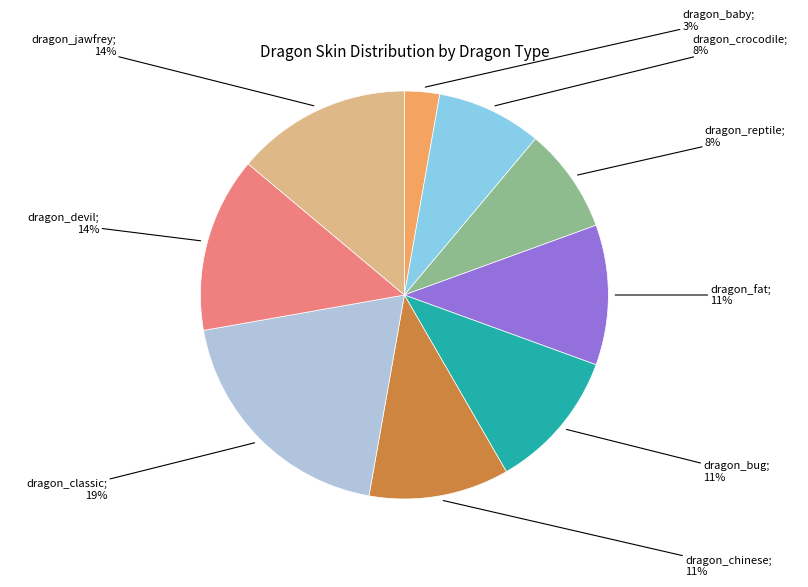

Does any single category account for the majority?

No